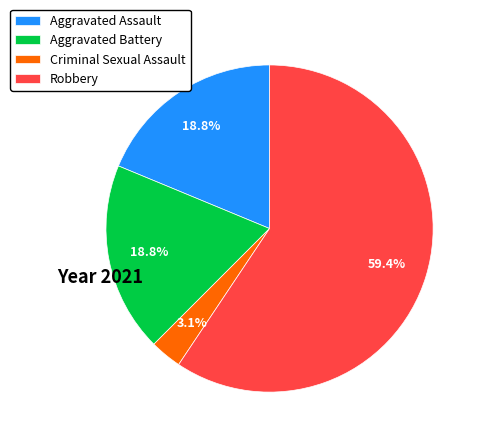

Which slice represents more than half of the pie?

Robbery